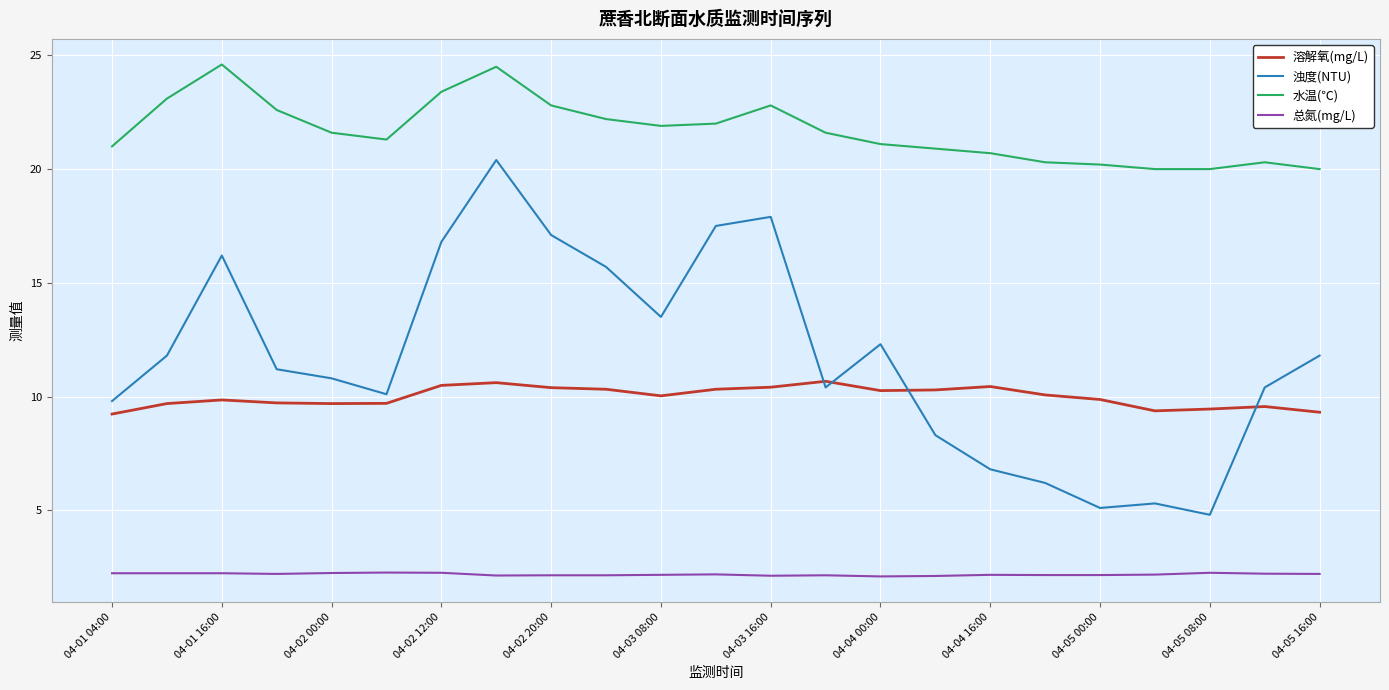

Which series has the largest total across all categories?

水温(℃)